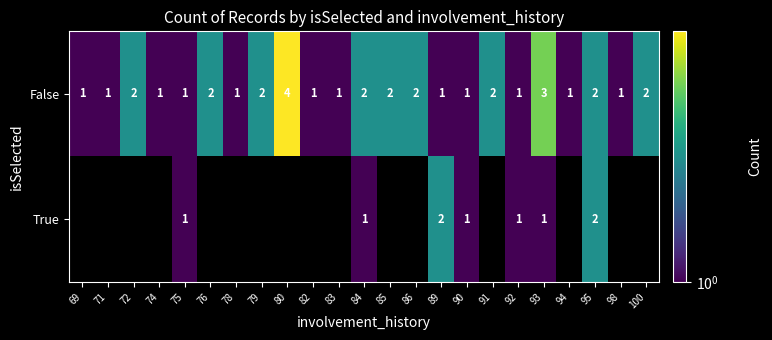

What is the minimum value shown in the chart?

1.0